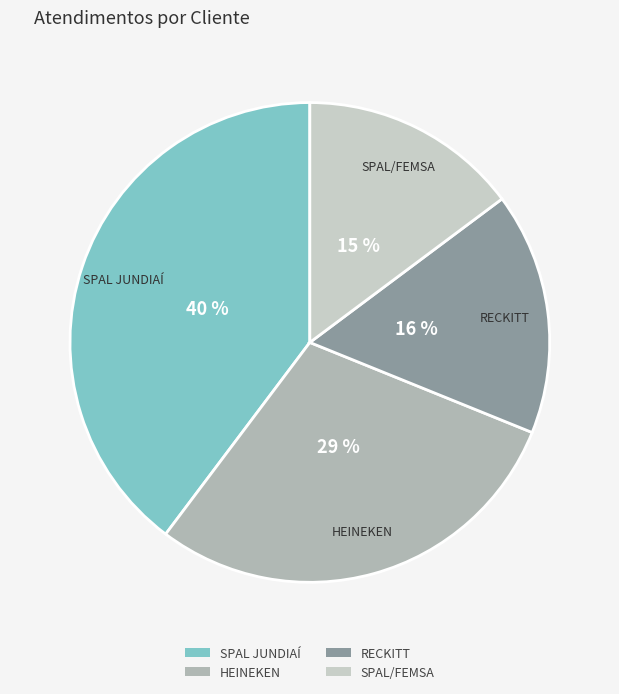

Which slice is the smallest?

SPAL/FEMSA